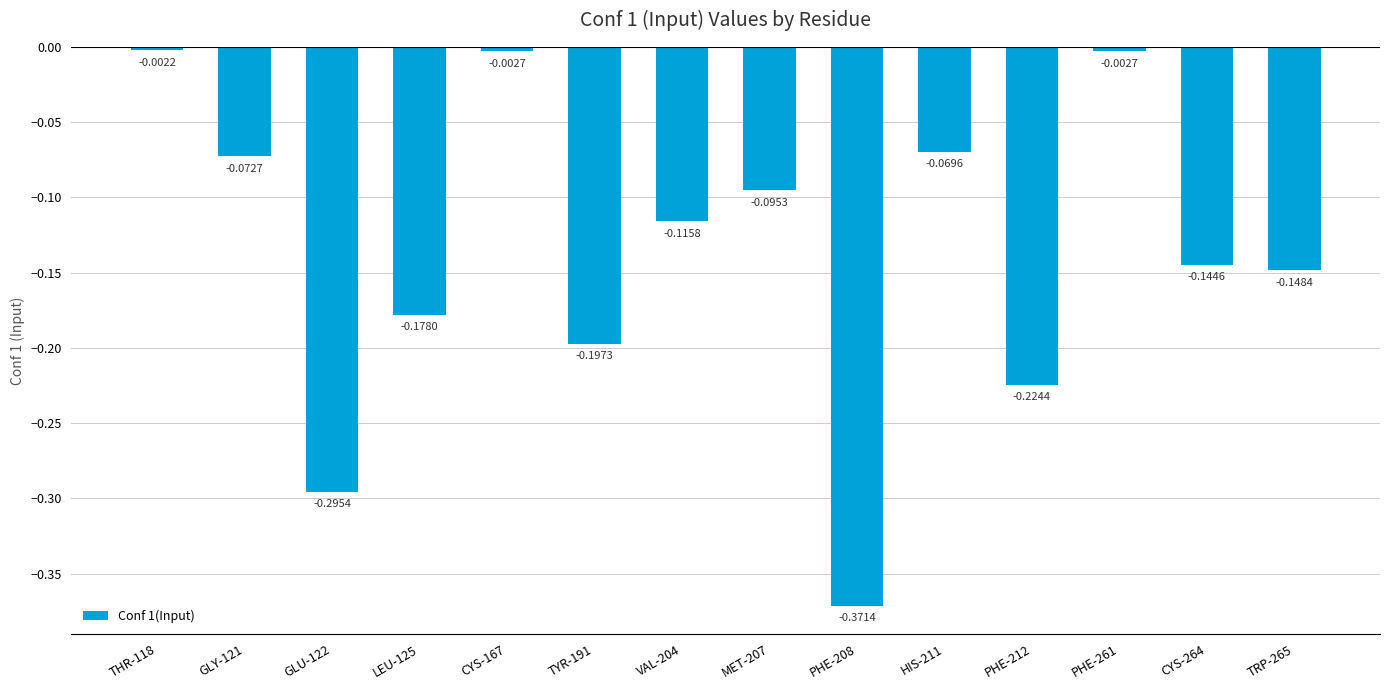

What is the difference between the maximum and minimum values?

0.4